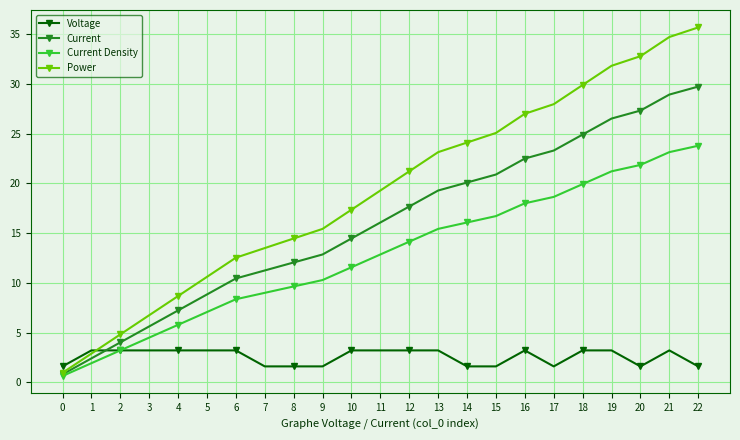

Which series has the widest spread of values?

Power